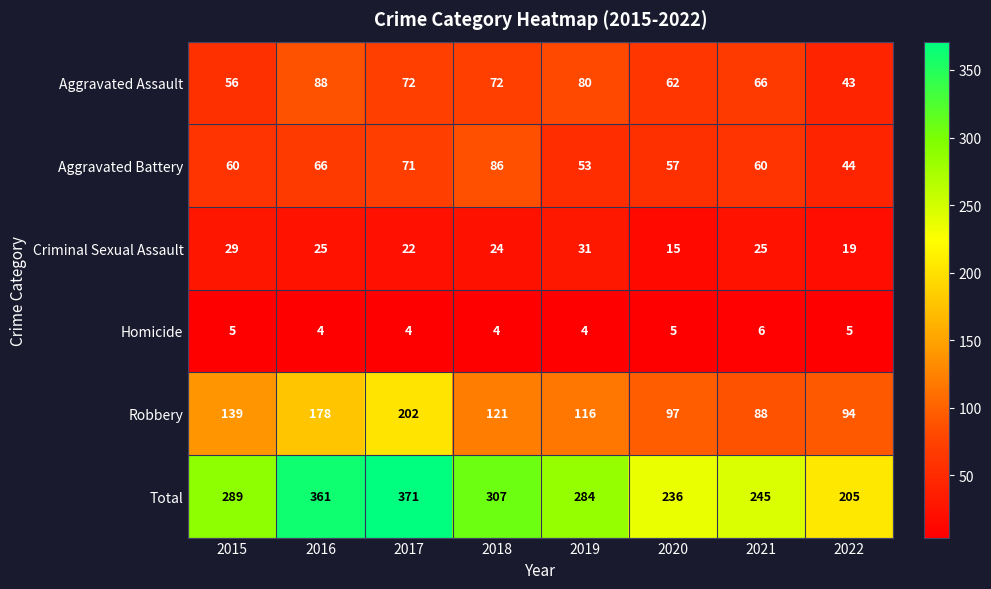

At 2022, list the series in order from largest to smallest.

Total, Robbery, Aggravated Battery, Aggravated Assault, Criminal Sexual Assault, Homicide